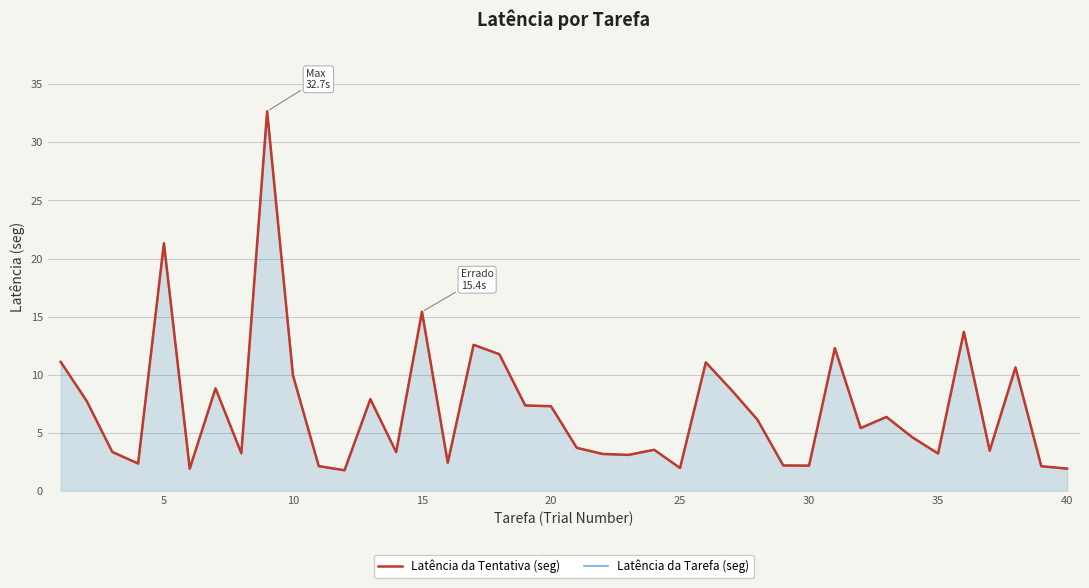

Is it true that Latência da Tentativa (seg) equals 6.7 at 37?

False